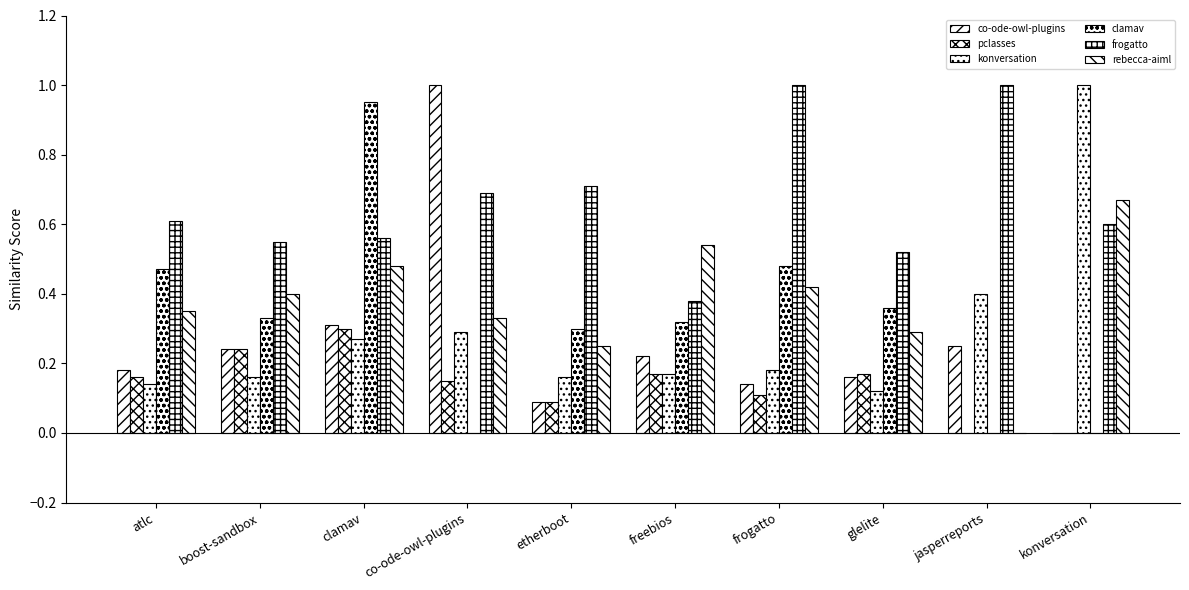

Count the rebecca-aiml values in the range 0 to 1.

10